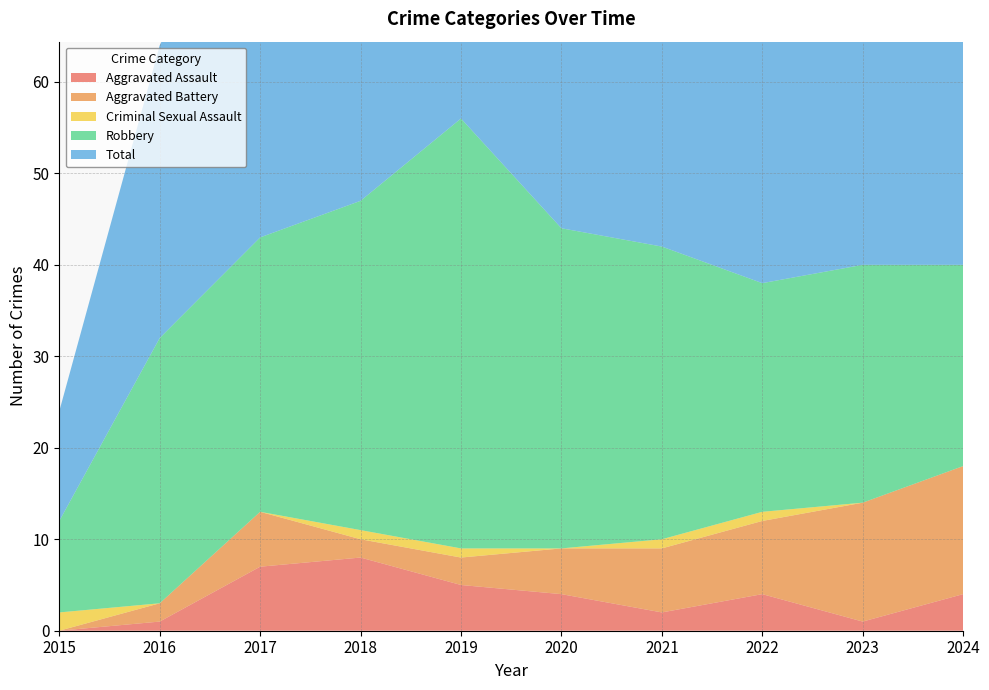

Reading left to right, list all the values displayed in this chart.

Aggravated Assault: 2015=0	2016=1	2017=7	2018=8	2019=5	2020=4	2021=2	2022=4	2023=1	2024=4
Aggravated Battery: 2015=0	2016=2	2017=6	2018=2	2019=3	2020=5	2021=7	2022=8	2023=13	2024=14
Criminal Sexual Assault: 2015=2	2016=0	2017=0	2018=1	2019=1	2020=0	2021=1	2022=1	2023=0	2024=0
Robbery: 2015=10	2016=29	2017=30	2018=36	2019=47	2020=35	2021=32	2022=25	2023=26	2024=22
Total: 2015=12	2016=32	2017=43	2018=47	2019=56	2020=44	2021=42	2022=39	2023=40	2024=40